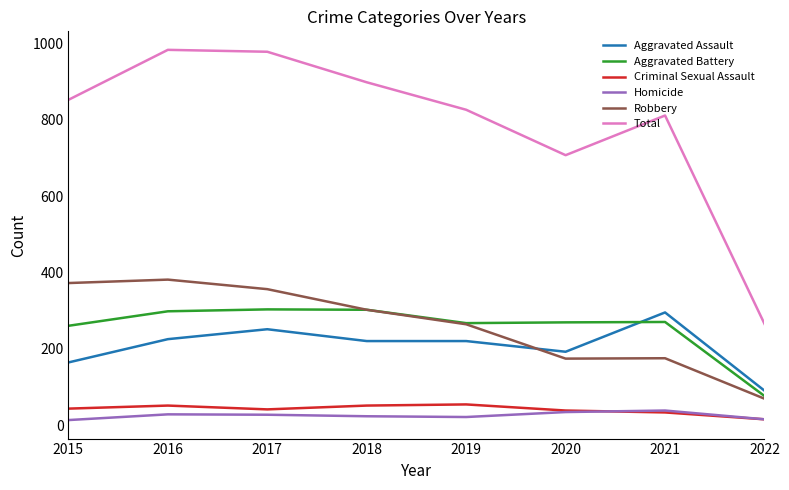

The Criminal Sexual Assault series shows 43 at 2015. True or false?

True